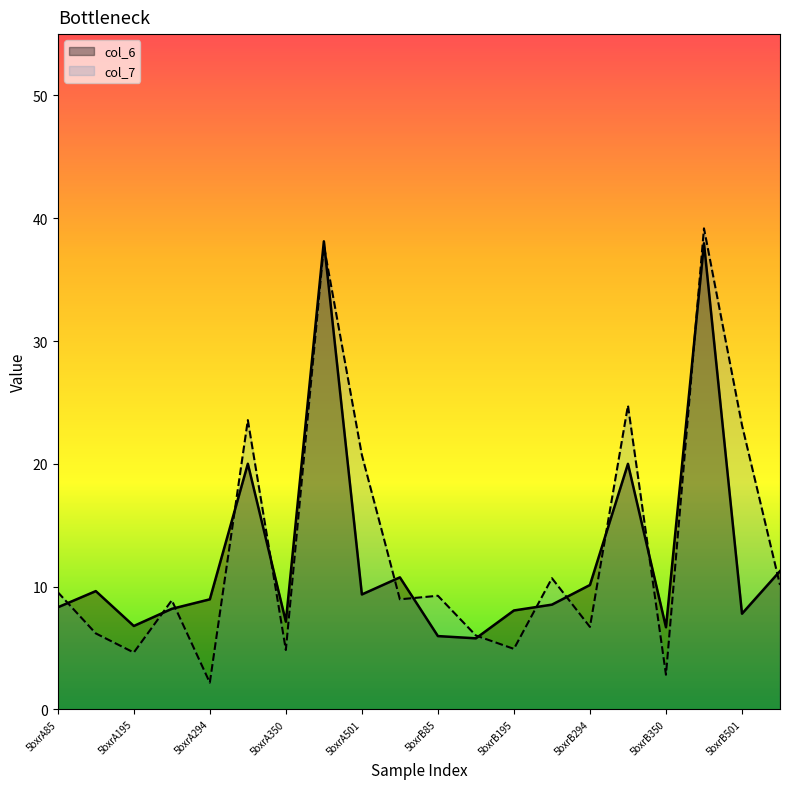

Which category has the lowest value in the col_6 series?

5bxrB148